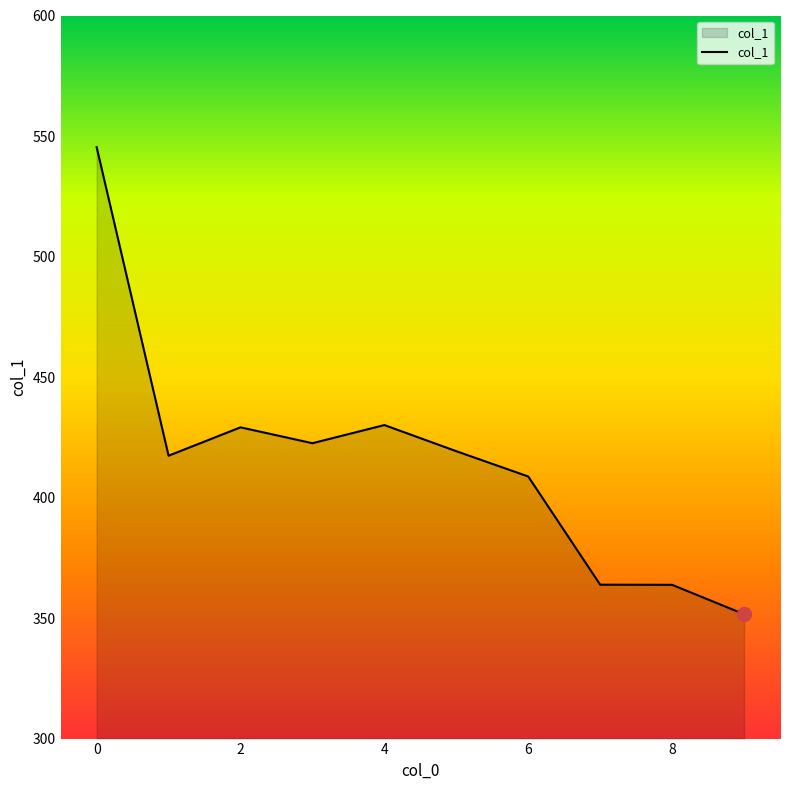

What is the maximum value shown in the chart?

545.4